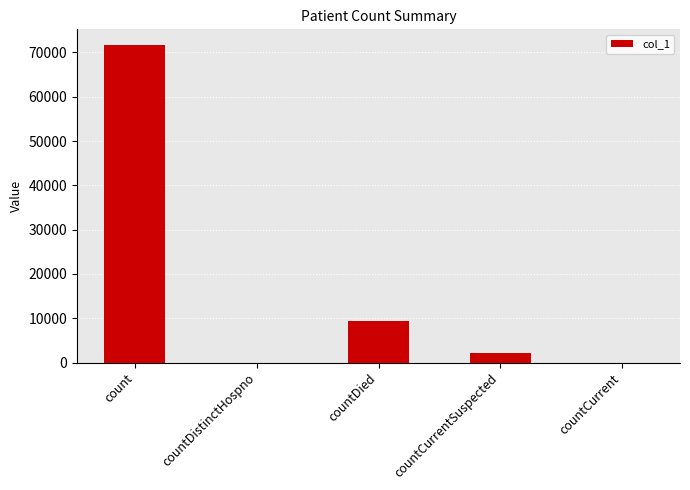

Which label corresponds to the largest value in the chart?

count